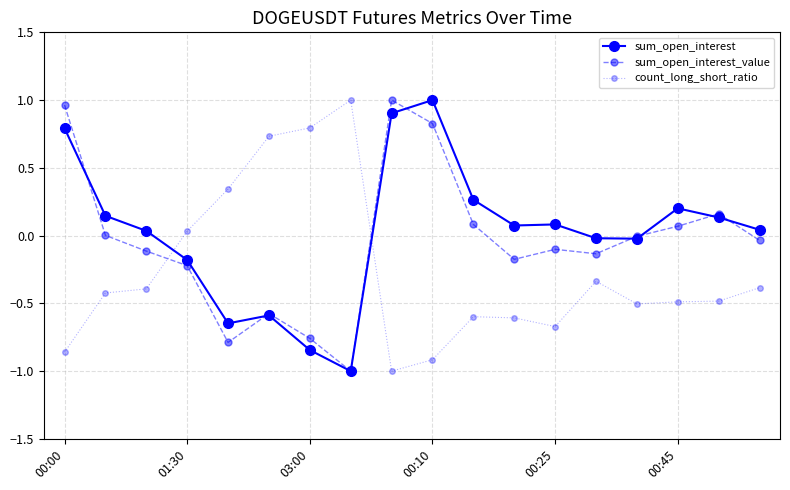

How many lines are shown in the chart?

3